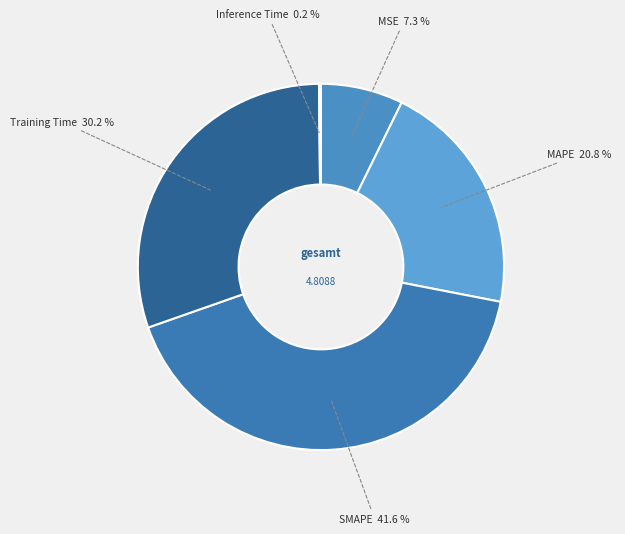

Combined, do MSE and MAPE account for over 50%?

No